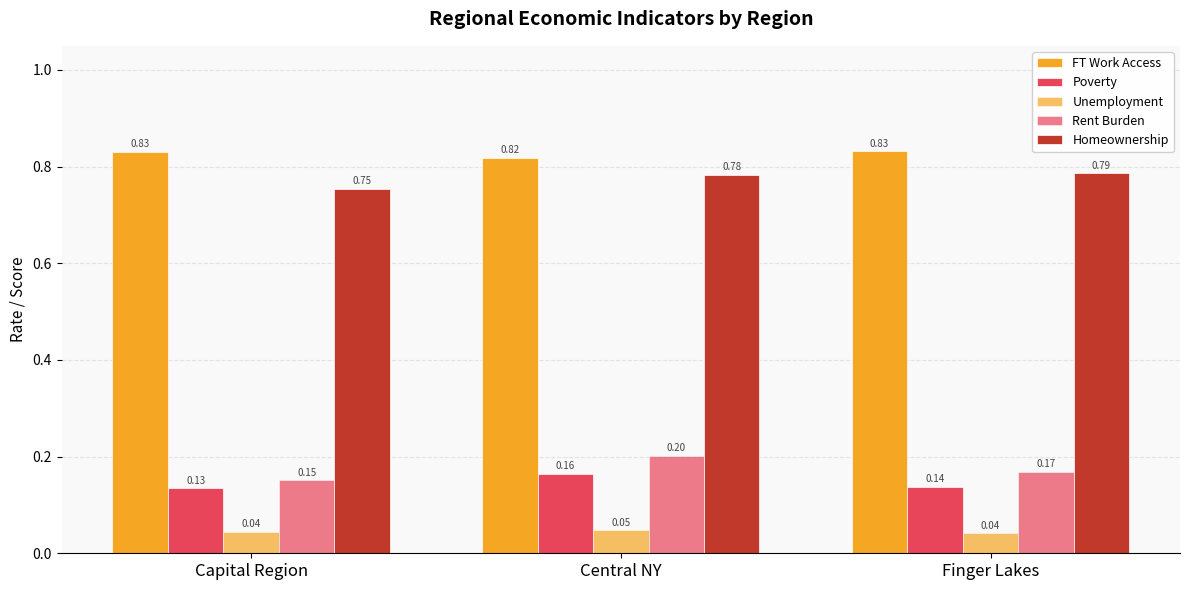

What is the difference between the highest and lowest values at Finger Lakes?

0.8